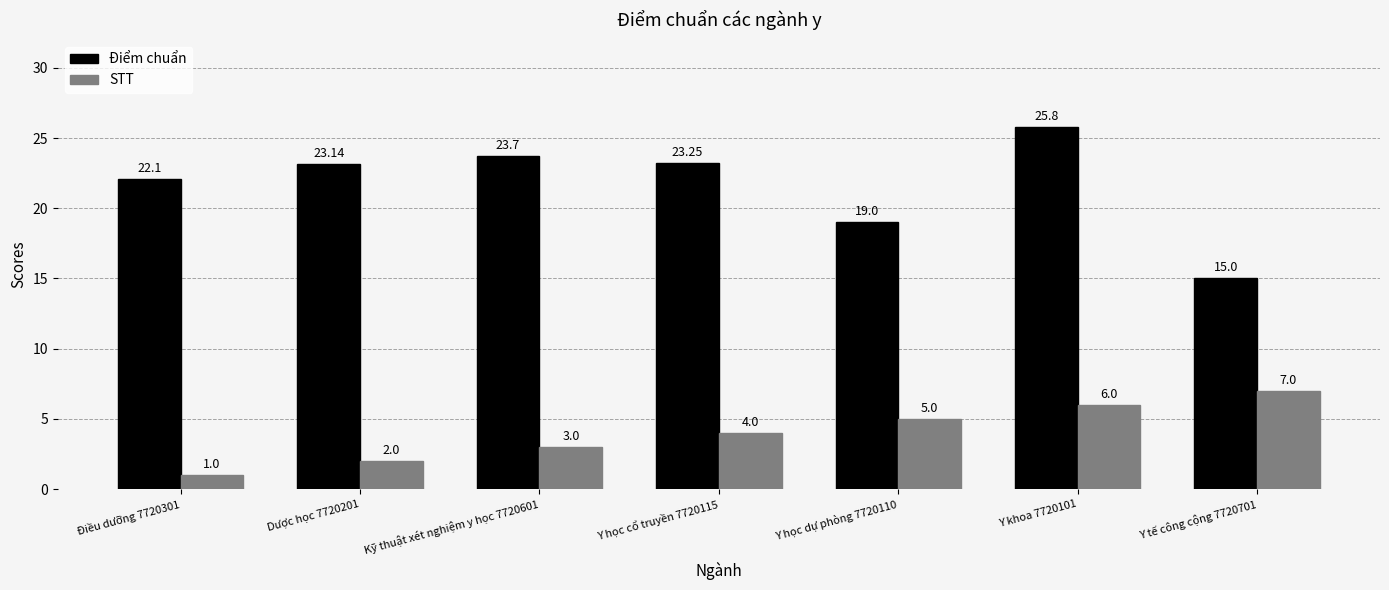

At which category is the sum across all series the highest?

Y khoa 7720101